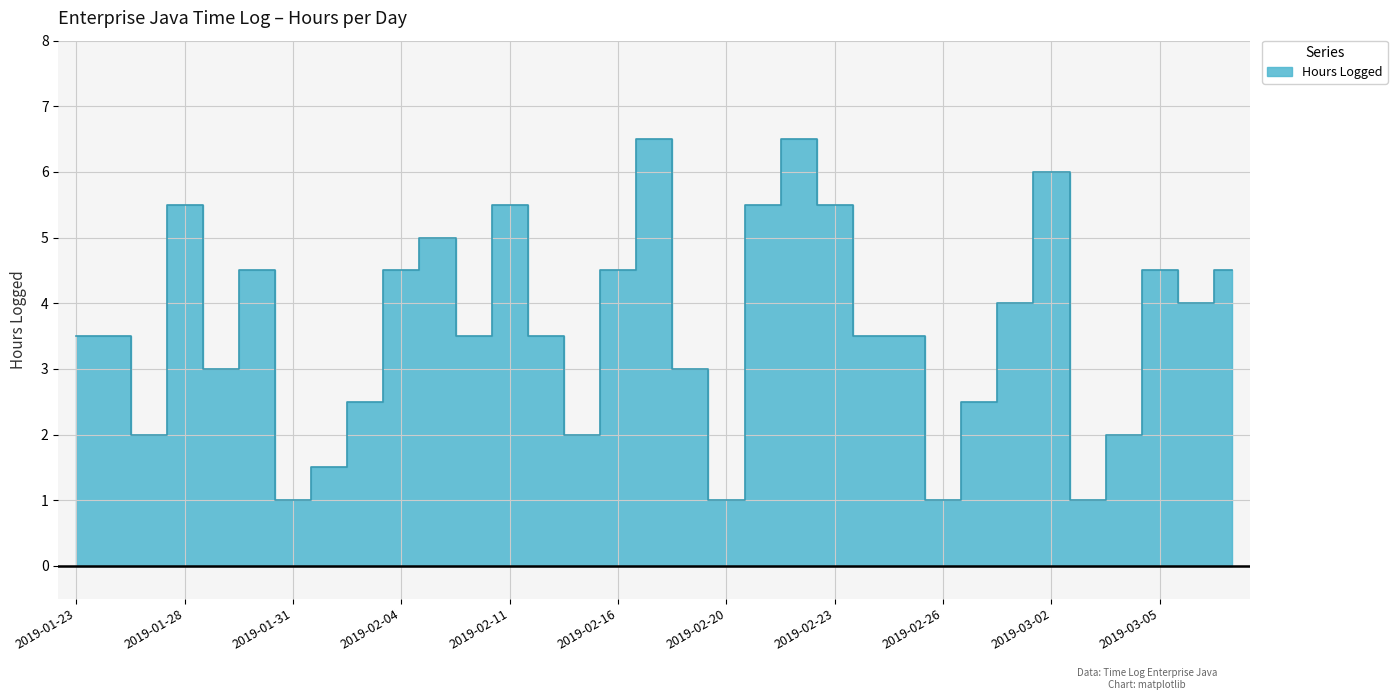

List the labels in order of value, largest first.

2019-02-17, 2019-02-22, 2019-03-02, 2019-01-28, 2019-02-11, 2019-02-21, 2019-02-23, 2019-02-06, 2019-01-30, 2019-02-04, 2019-02-16, 2019-03-05, 2019-03-07, 2019-03-01, 2019-03-06, 2019-01-23, 2019-01-24, 2019-02-07, 2019-02-13, 2019-02-24, 2019-02-25, 2019-01-29, 2019-02-18, 2019-02-03, 2019-02-28, 2019-01-25, 2019-02-15, 2019-03-04, 2019-02-02, 2019-01-31, 2019-02-20, 2019-02-26, 2019-03-03